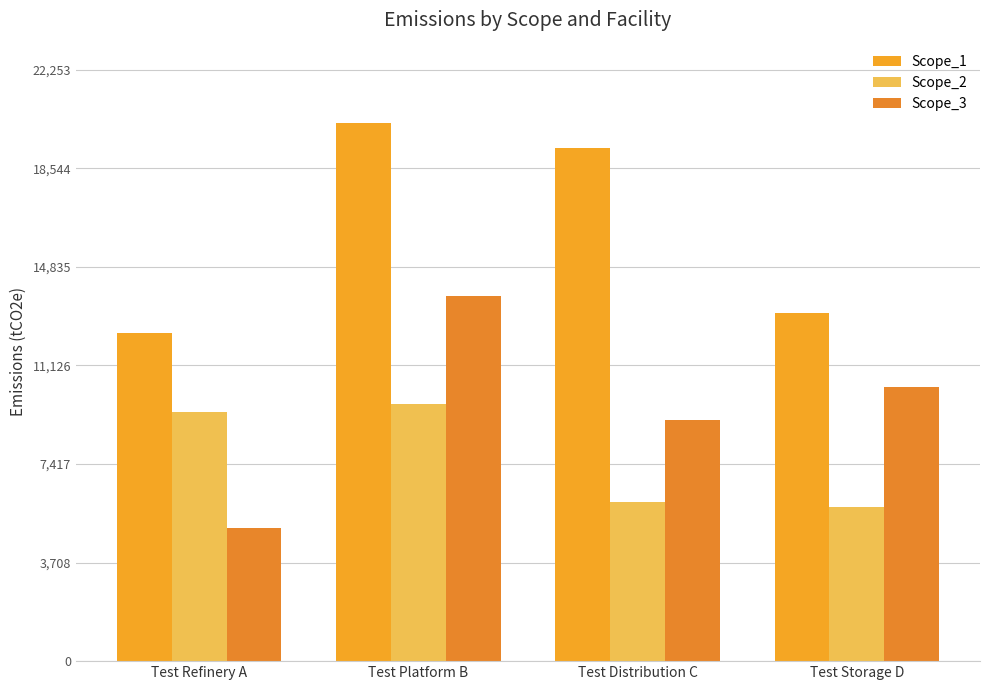

Count the number of data series in this chart.

3